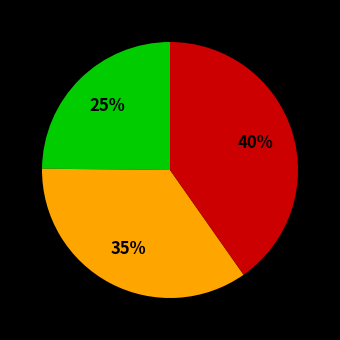

How many slices are in this pie chart?

3